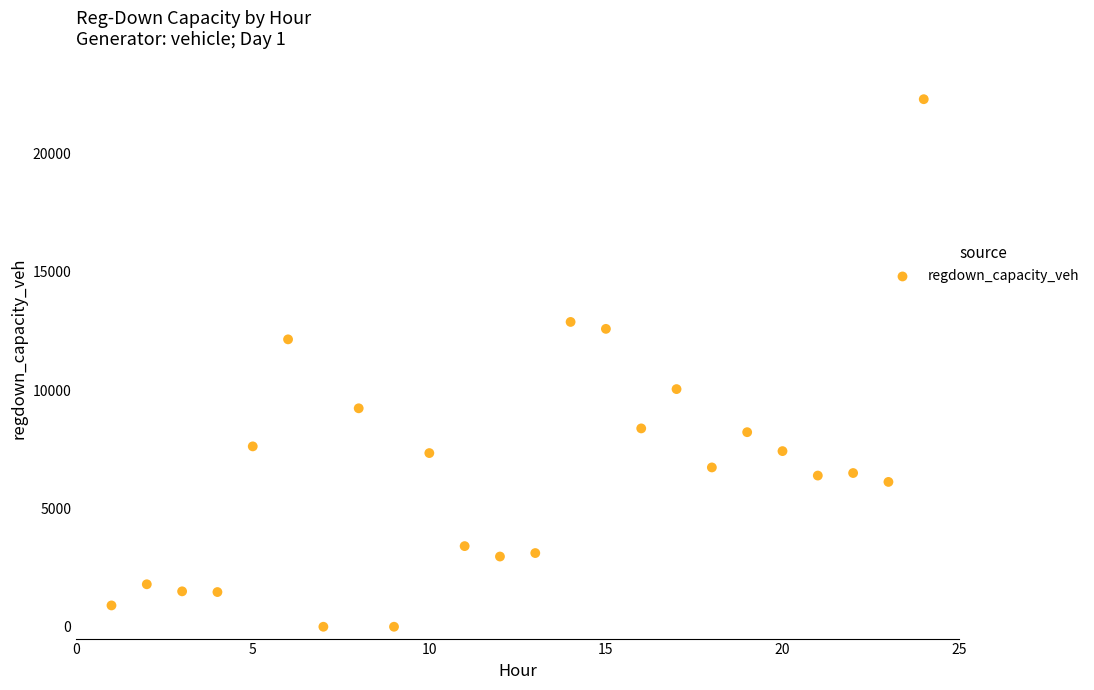

What is the range of Y values (max minus min)?

22288.6